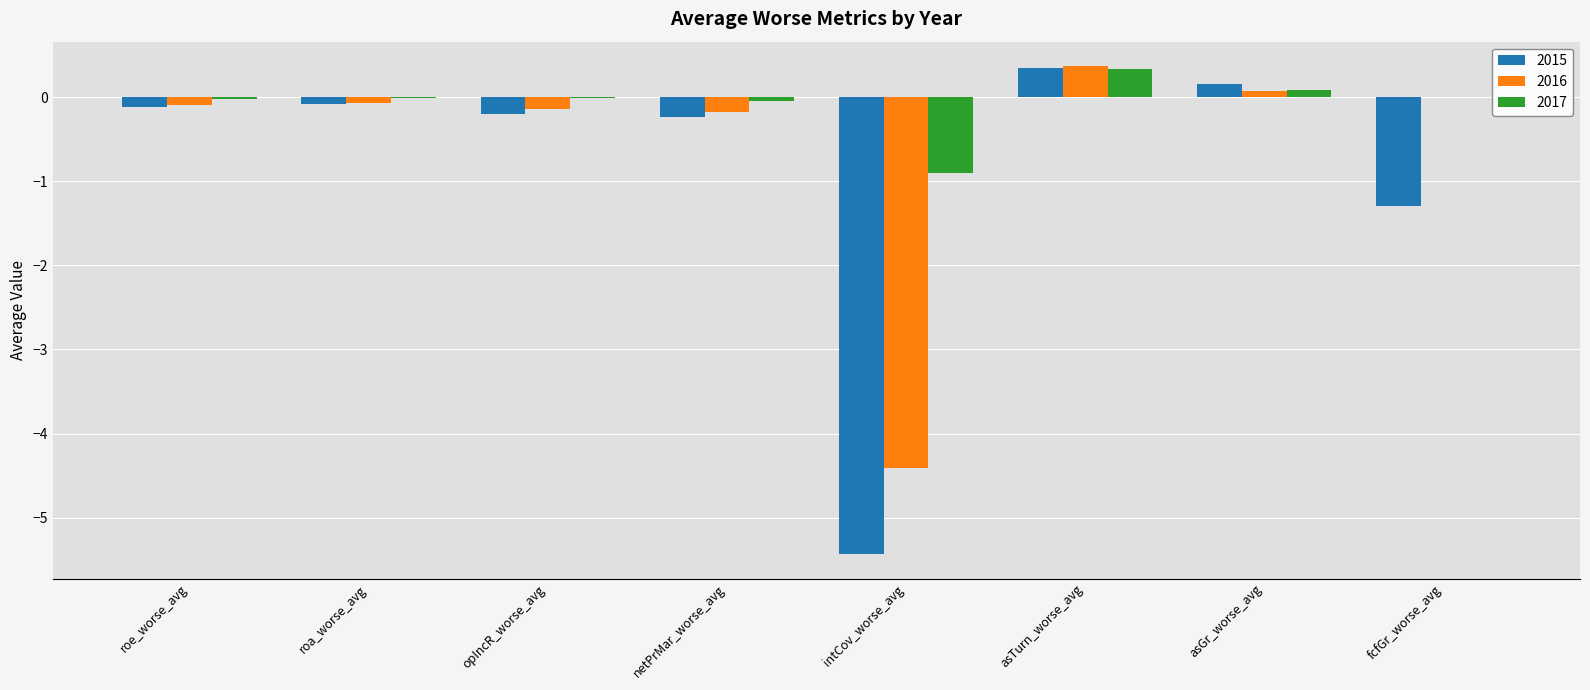

The 2015 series shows -8.0 at intCov_worse_avg. True or false?

False